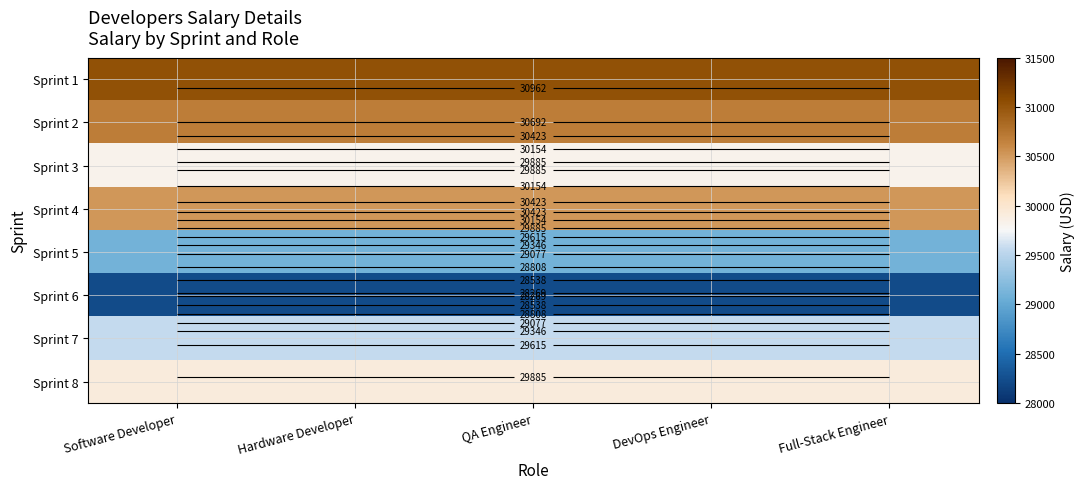

Which has a higher value, QA Engineer or Hardware Developer?

QA Engineer